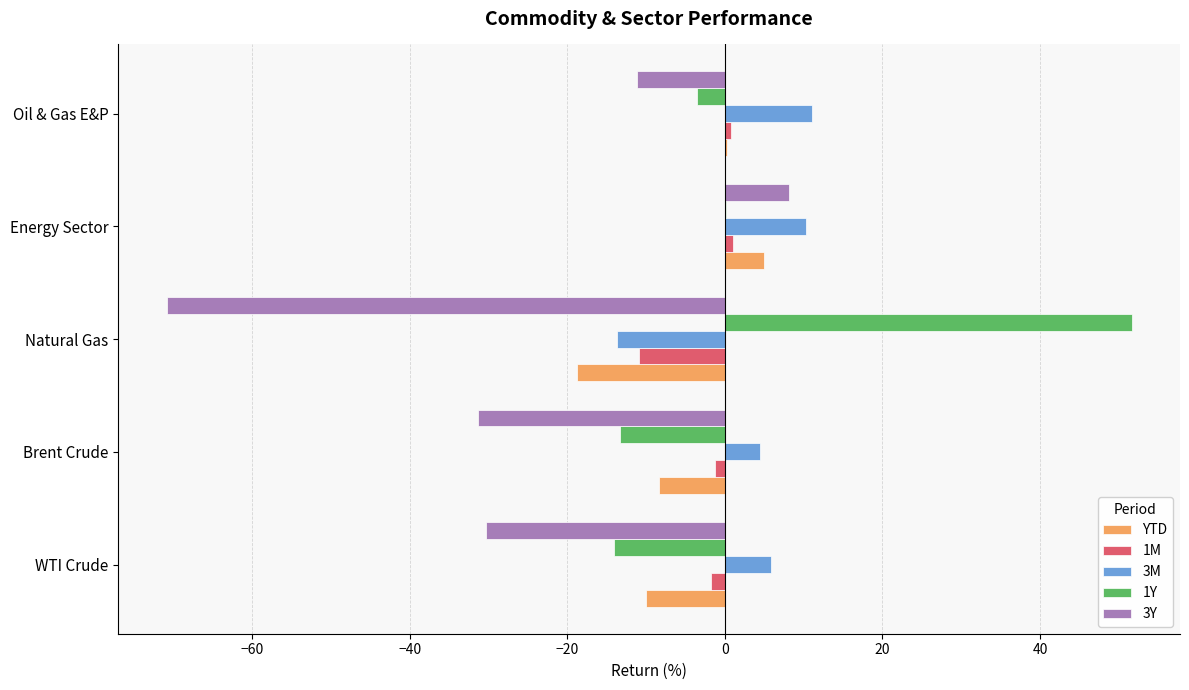

True or false: 1Y has a value of -14.0 at WTI Crude.

True